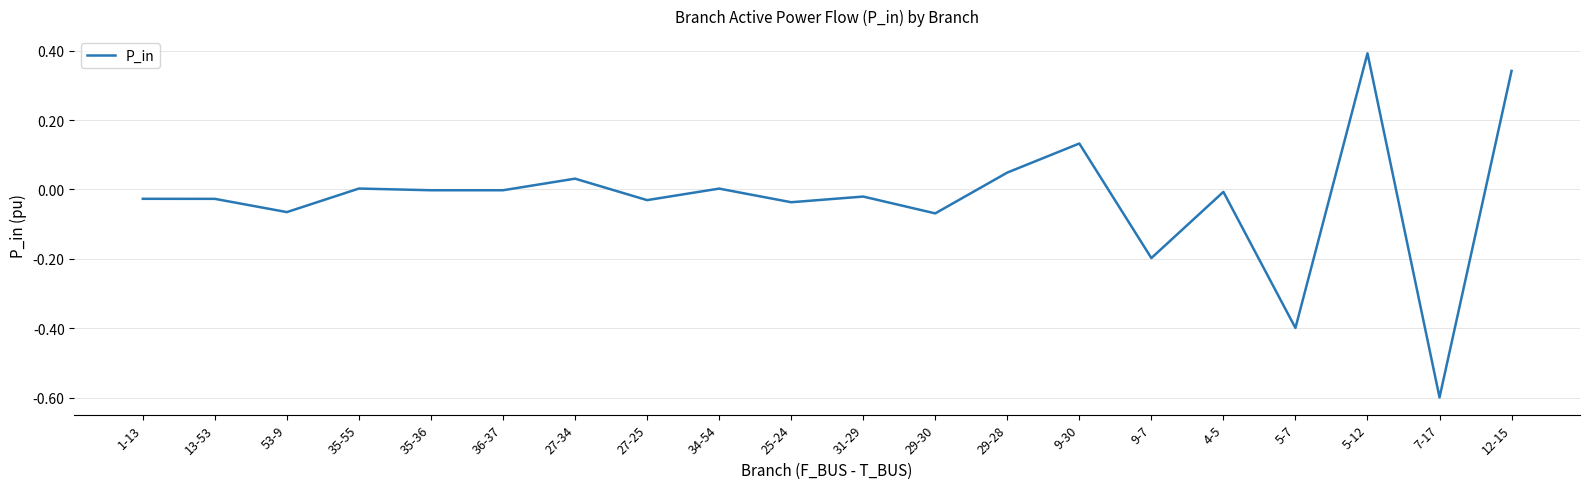

Which category has the highest value across all series?

5-12